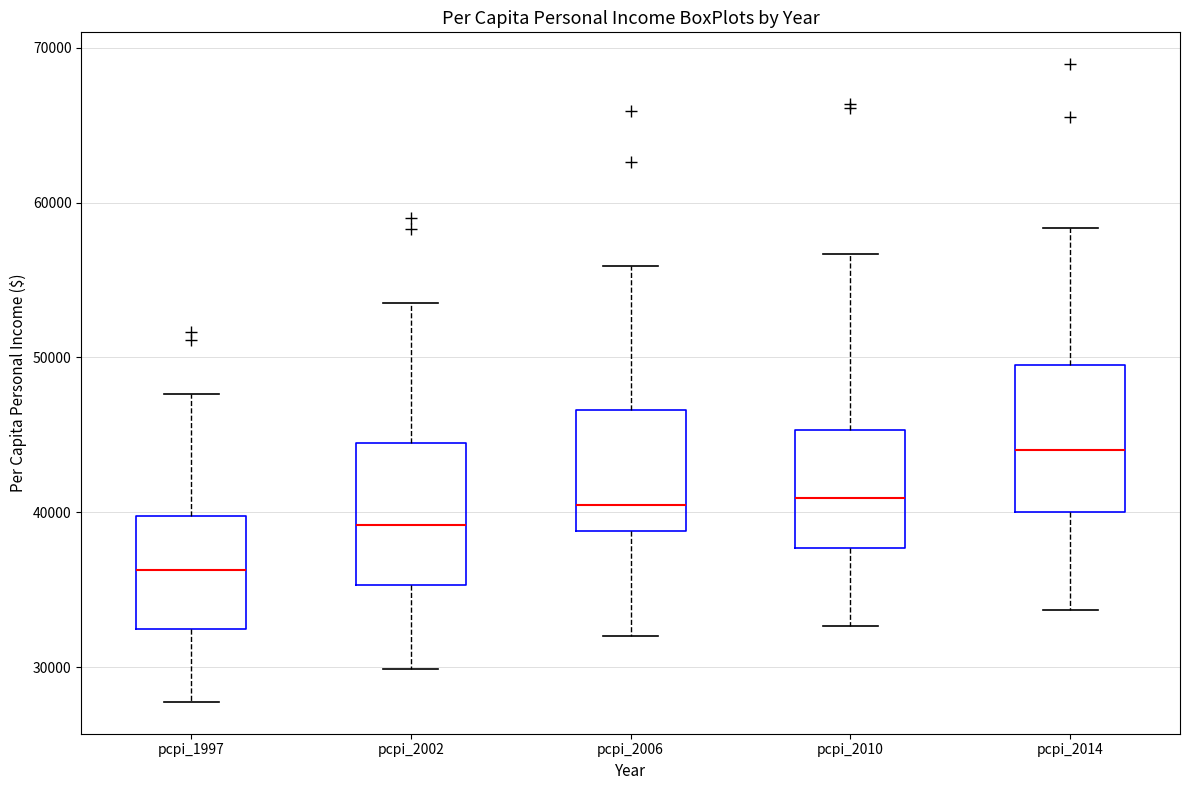

Which box has the lowest median line?

pcpi_1997